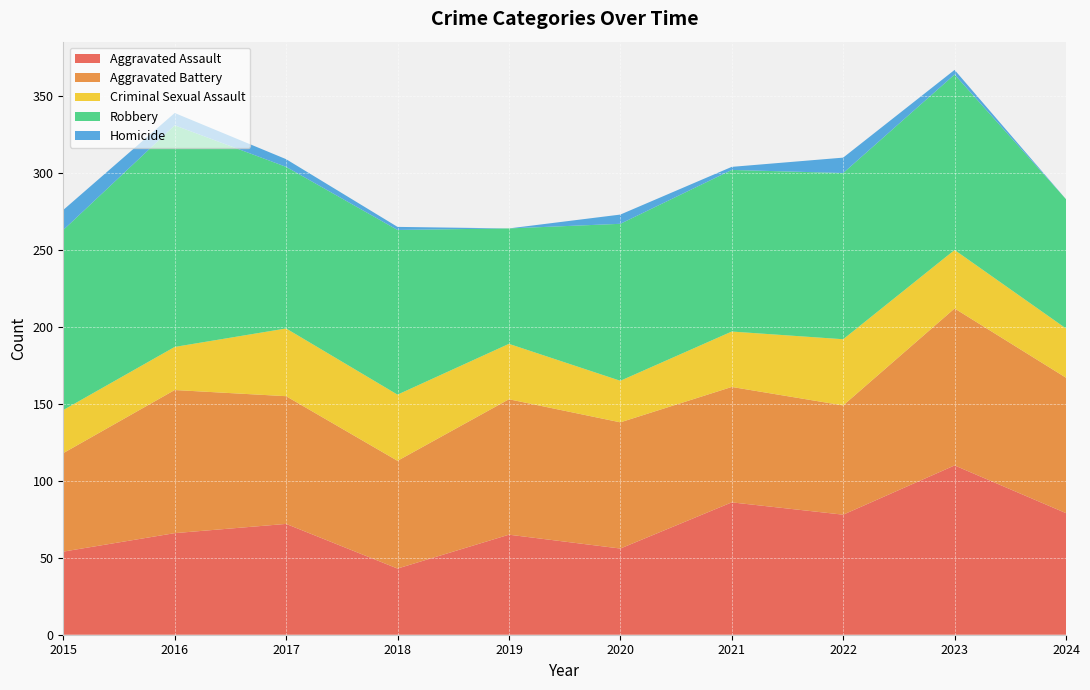

Reading left to right, extract all data points from this chart.

Aggravated Assault: 2015=54	2016=66	2017=72	2018=43	2019=65	2020=56	2021=86	2022=78	2023=110	2024=79
Aggravated Battery: 2015=64	2016=93	2017=83	2018=70	2019=88	2020=82	2021=75	2022=71	2023=102	2024=88
Criminal Sexual Assault: 2015=28	2016=28	2017=44	2018=43	2019=36	2020=27	2021=36	2022=43	2023=38	2024=32
Robbery: 2015=117	2016=144	2017=105	2018=107	2019=75	2020=102	2021=105	2022=108	2023=114	2024=84
Homicide: 2015=13	2016=8	2017=5	2018=2	2019=0	2020=6	2021=2	2022=10	2023=3	2024=0